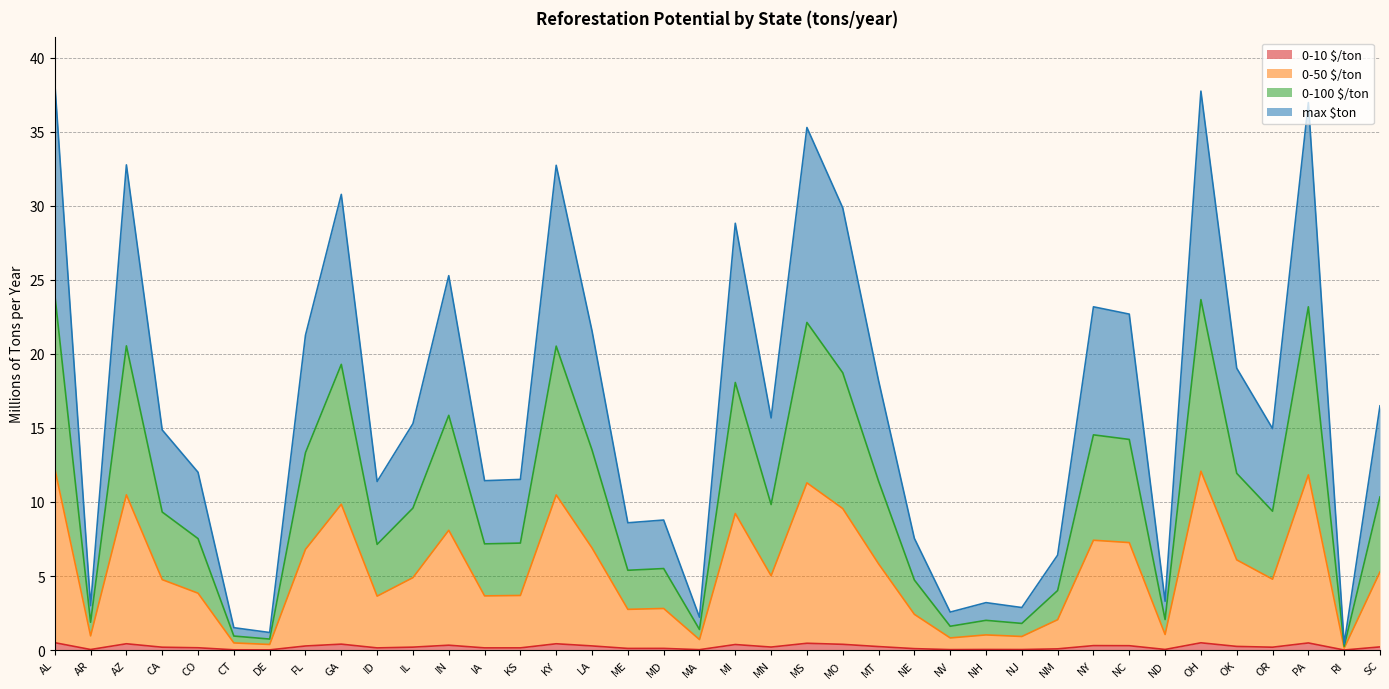

At which category is the sum across all series the highest?

AL